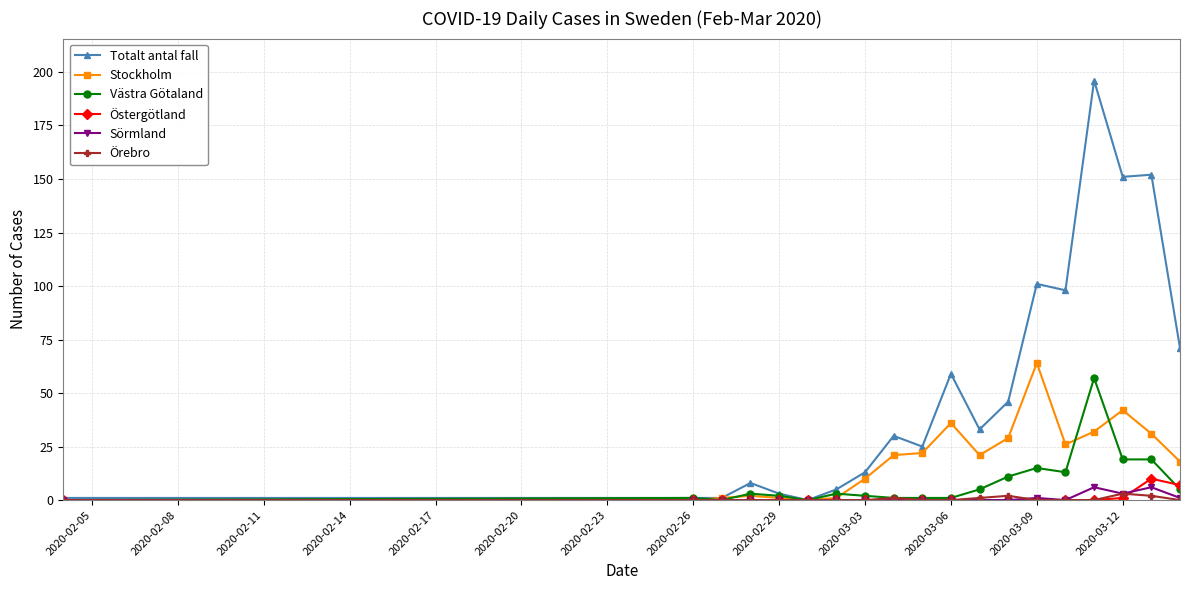

How many data points in Totalt antal fall are less than 30?

9